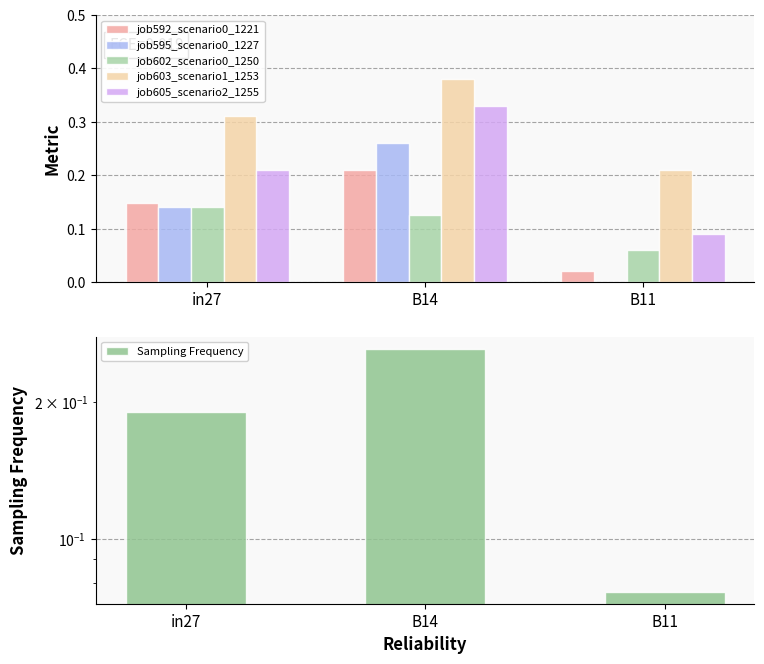

What is the label of the 1st bar from the left?

in27